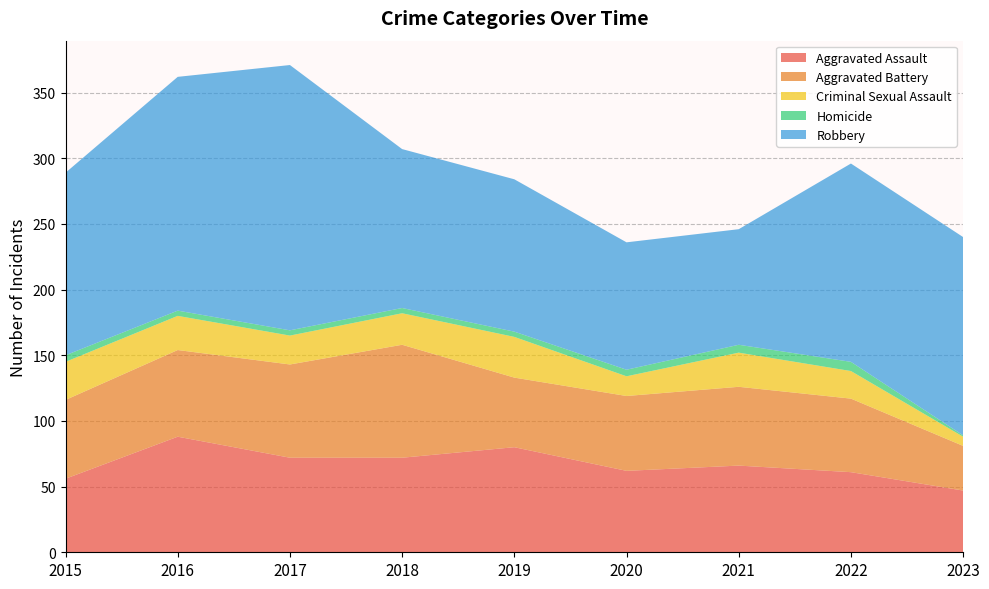

Reading right to left, extract all data points from this chart.

Aggravated Assault: 47	61	66	62	80	72	72	88	56
Aggravated Battery: 34	56	60	57	53	86	71	66	60
Criminal Sexual Assault: 7	21	26	15	31	24	22	26	29
Homicide: 1	7	6	5	4	4	4	4	5
Robbery: 151	151	88	97	116	121	202	178	139